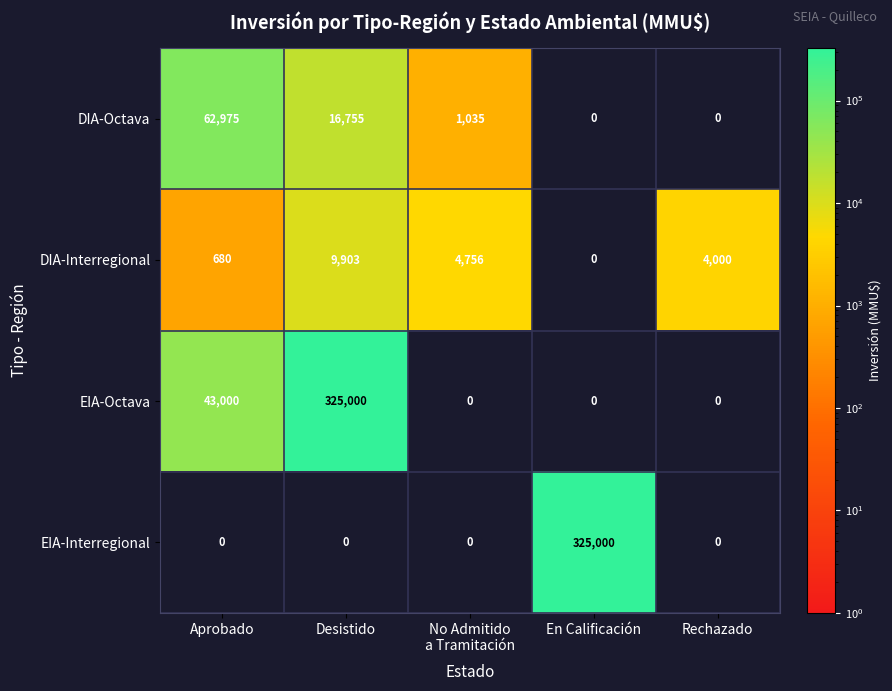

Between Desistido and Rechazado, which series saw the biggest shift?

EIA-Octava